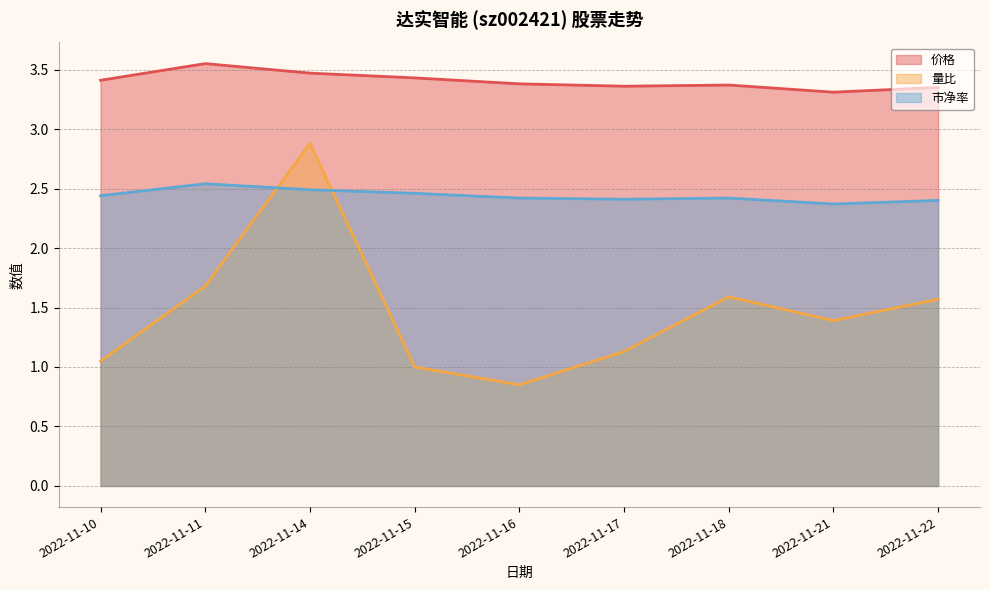

At how many categories does at least one series exceed 1?

9